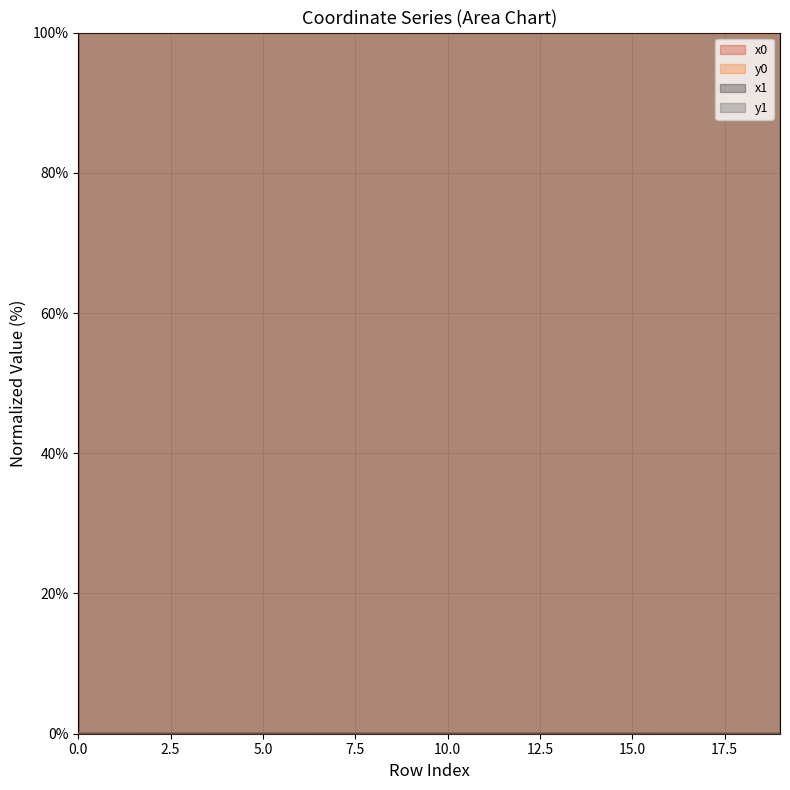

What are all the series names shown in the legend?

x0, y0, x1, y1